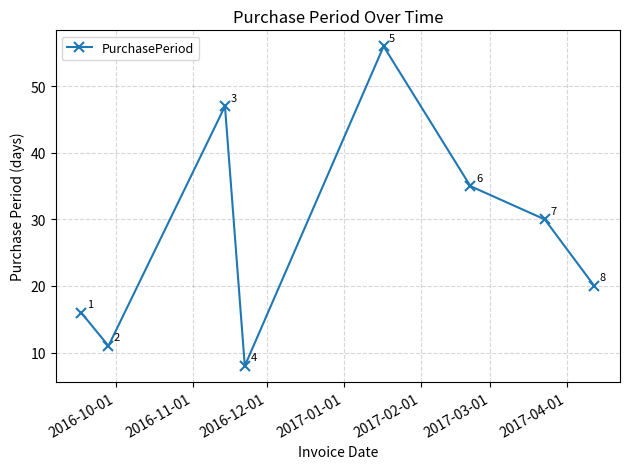

Reading left to right, list all the values displayed in this chart.

16	11	47	8	56	35	30	20